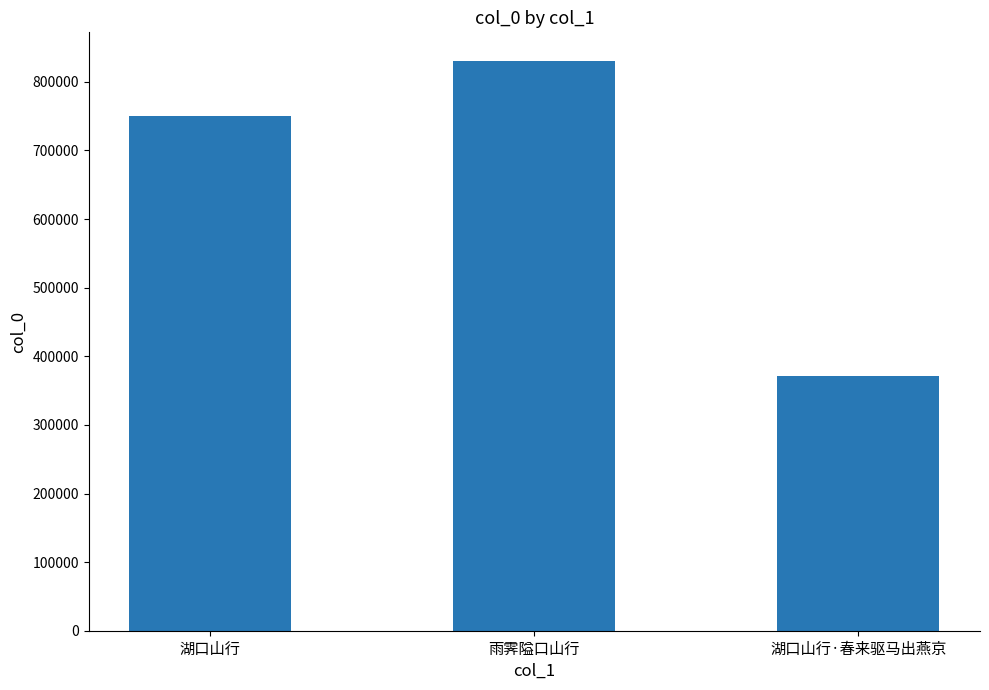

Where is the data nearest to the value 600747?

湖口山行